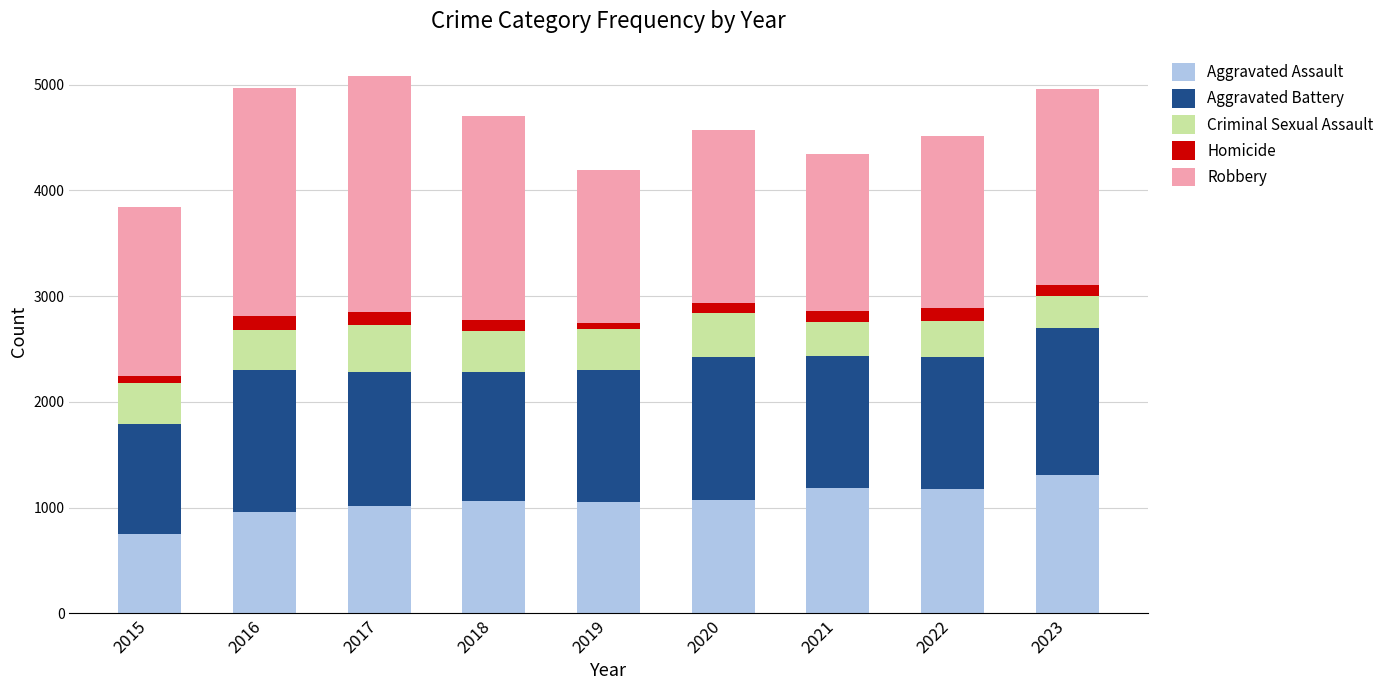

What is the total value across all series at 2017?

5086